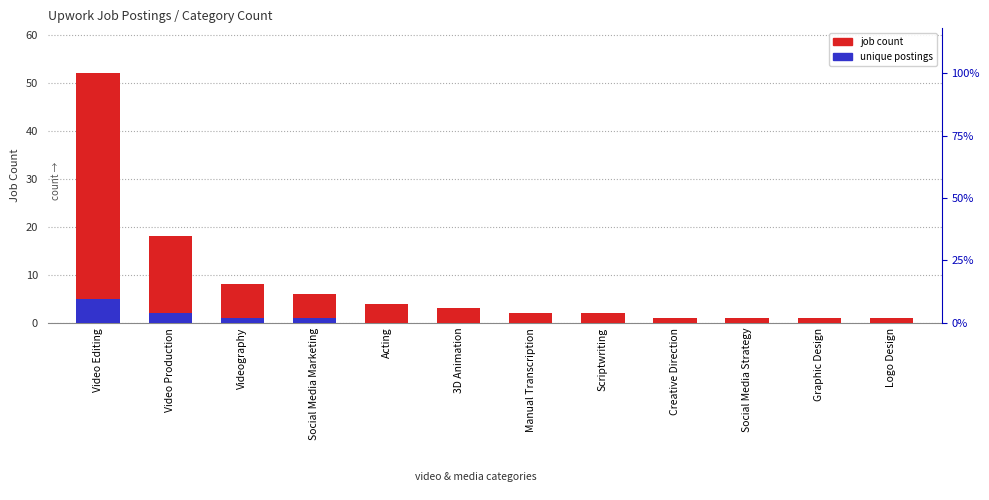

How many series are shown in this chart?

2